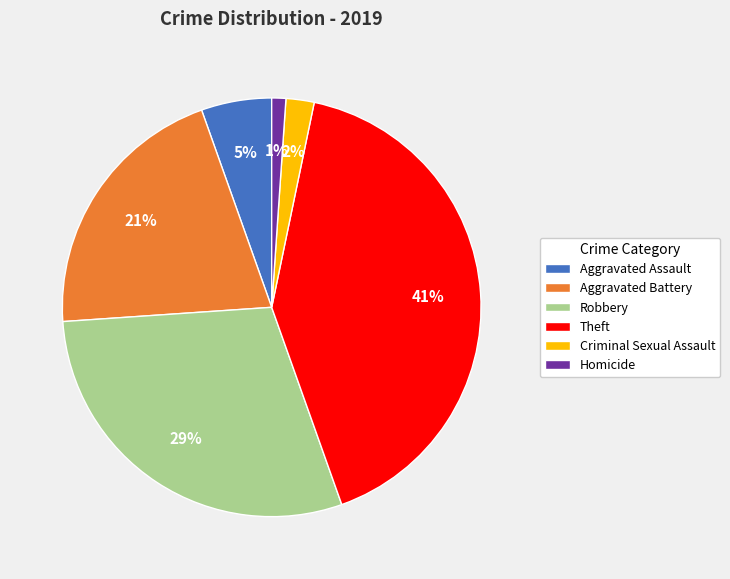

Does any single category account for the majority?

No